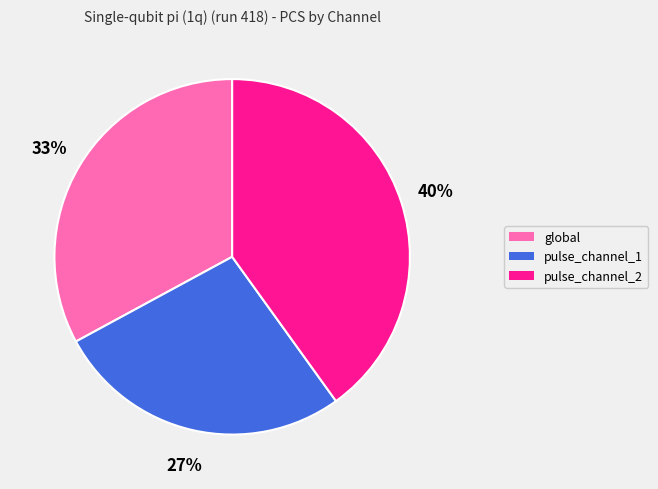

To the nearest percent, what percentage of the pie is pulse_channel_1?

27%